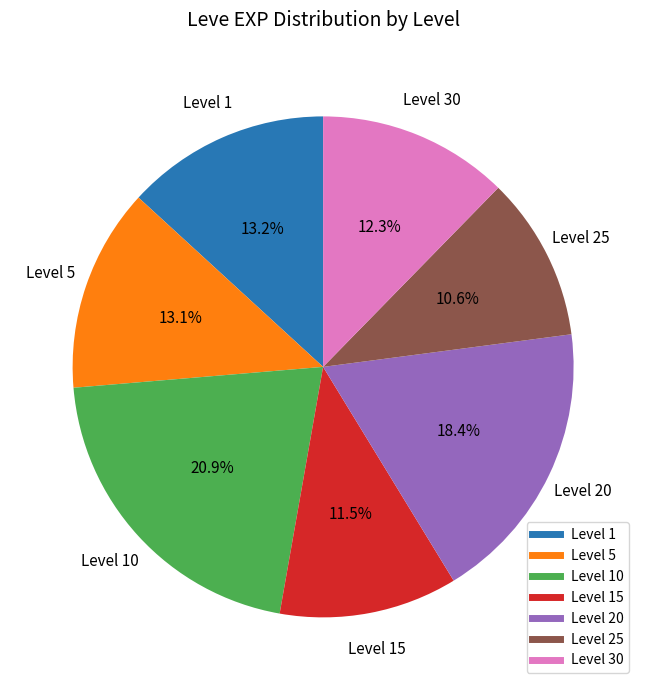

To the nearest percent, what is the average slice percentage?

14%